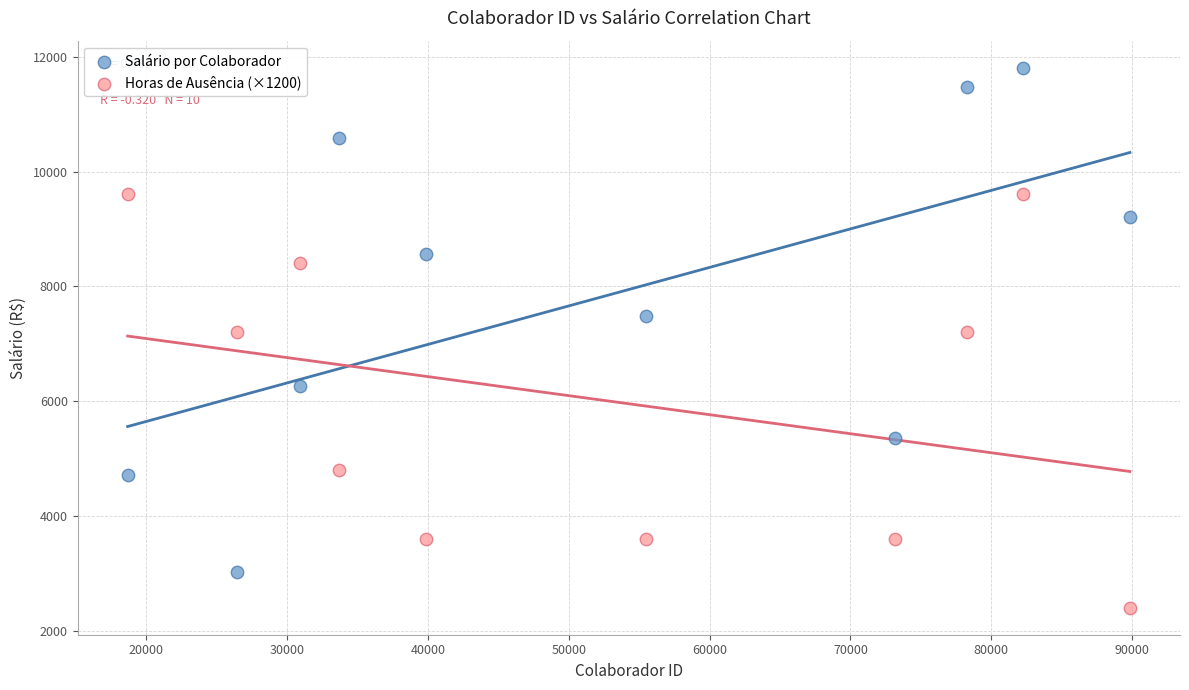

What are all the series names shown in the legend?

Salário por Colaborador, Horas de Ausência (×1200)